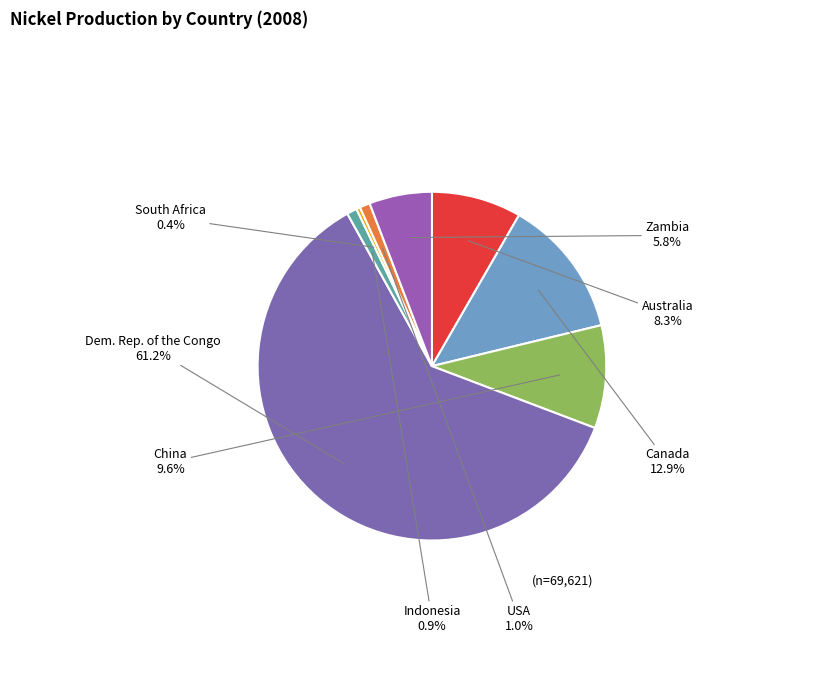

Does any single category account for the majority?

Yes